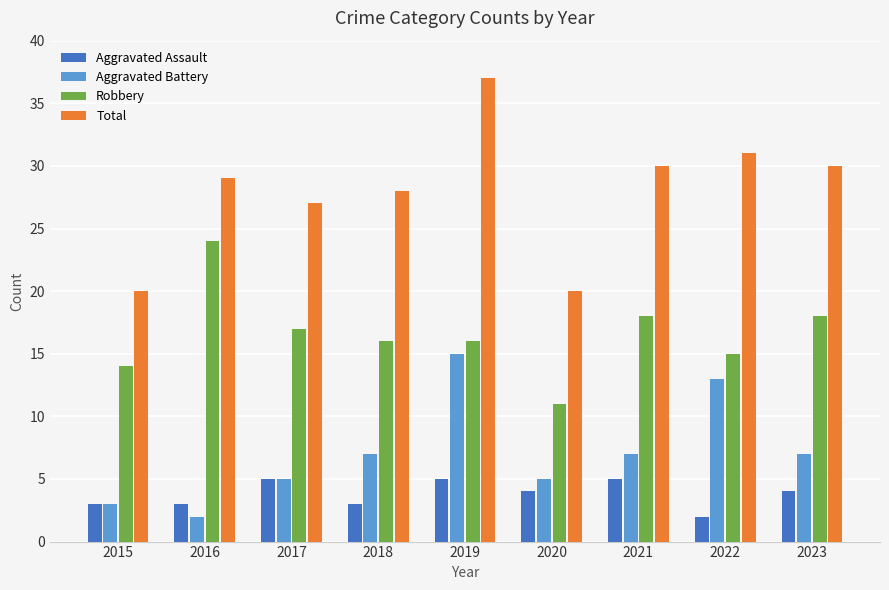

Which series has the largest total across all categories?

Total